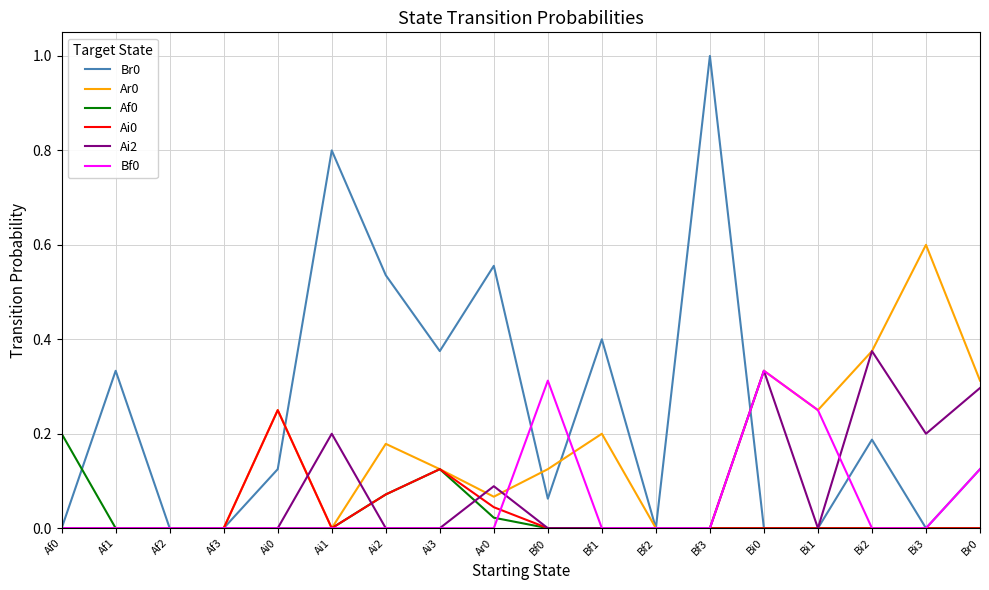

What is the total value across all series at Ai1?

1.0